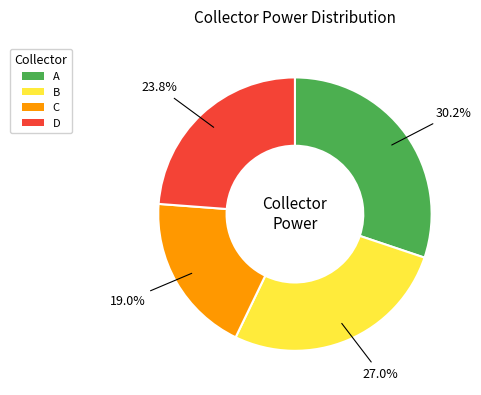

Is B the majority of the pie?

No